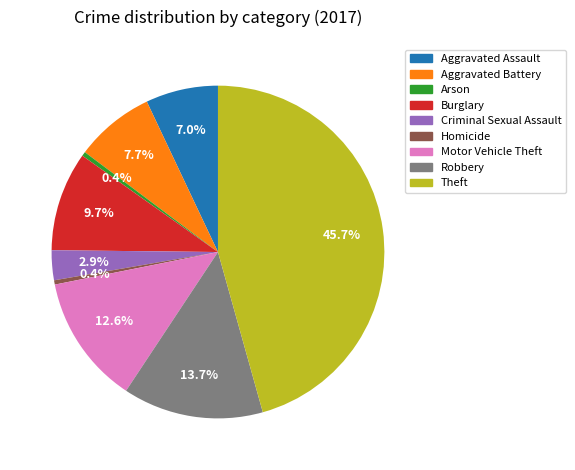

Which category has the biggest portion of the pie?

Theft